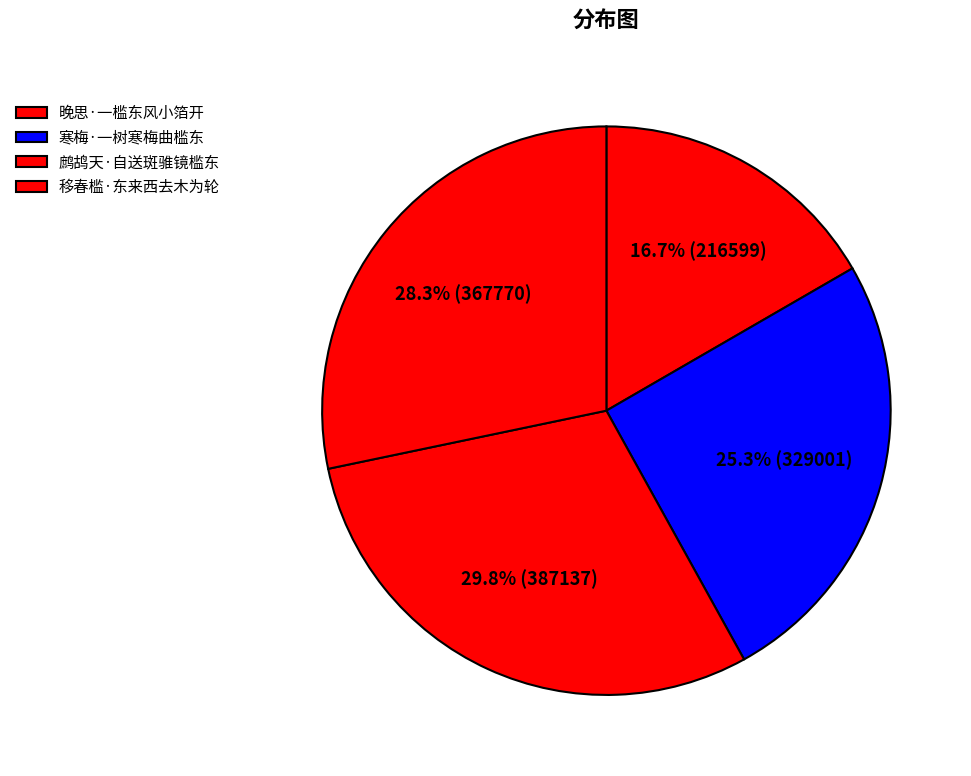

Is it true that 移春槛·东来西去木为轮 is 28% of the pie?

True